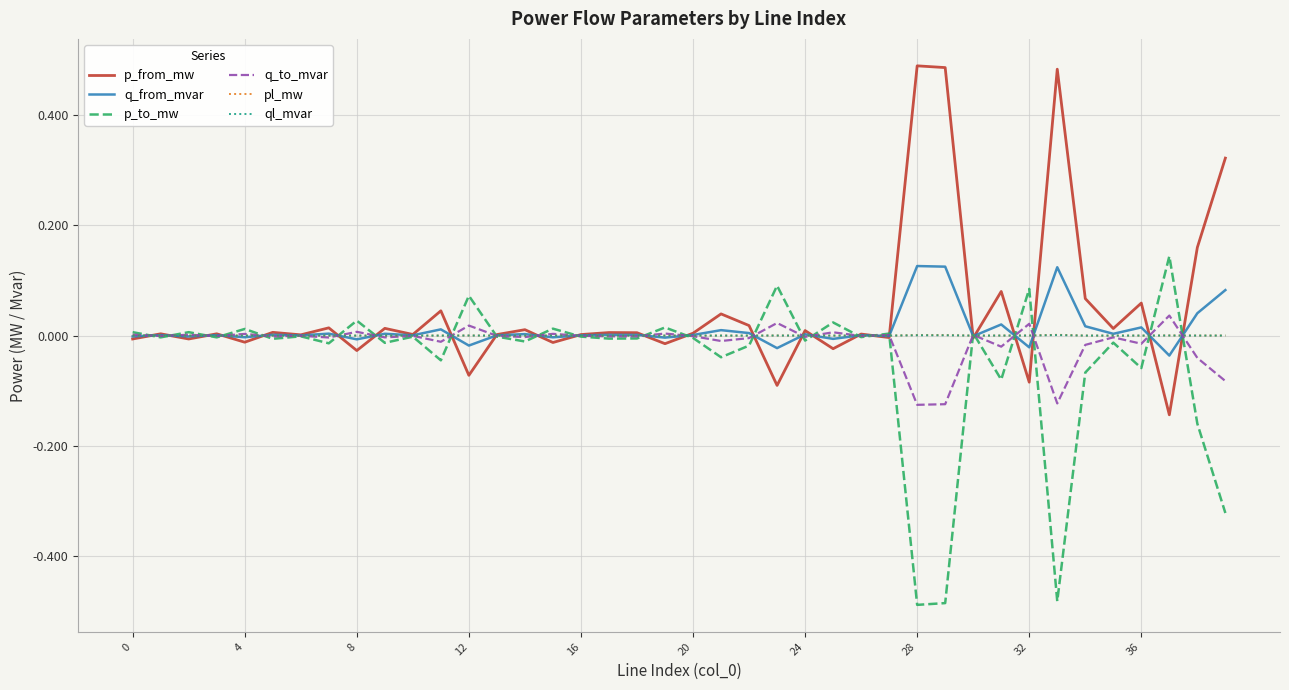

What are all the series names shown in the legend?

p_from_mw, q_from_mvar, p_to_mw, q_to_mvar, pl_mw, ql_mvar